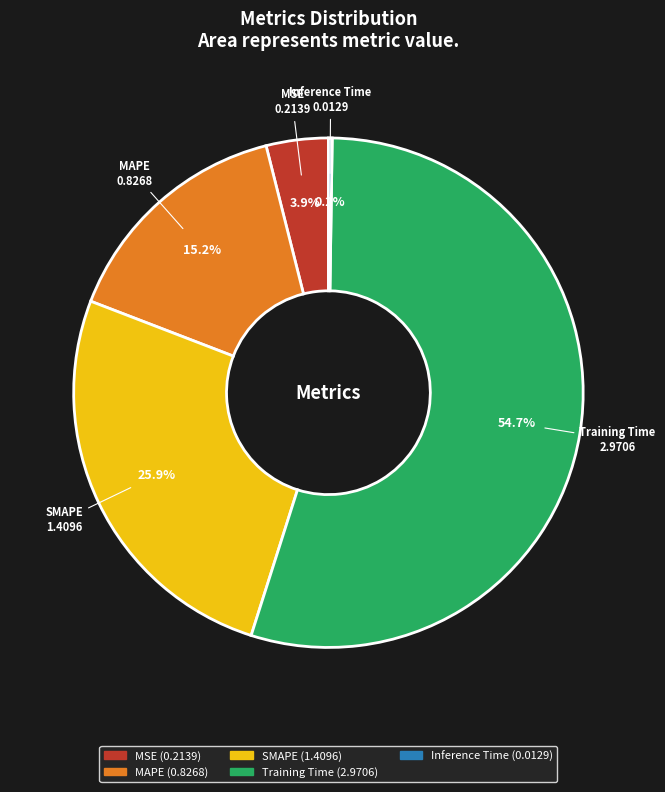

To the nearest percent, what is the average slice percentage?

20%